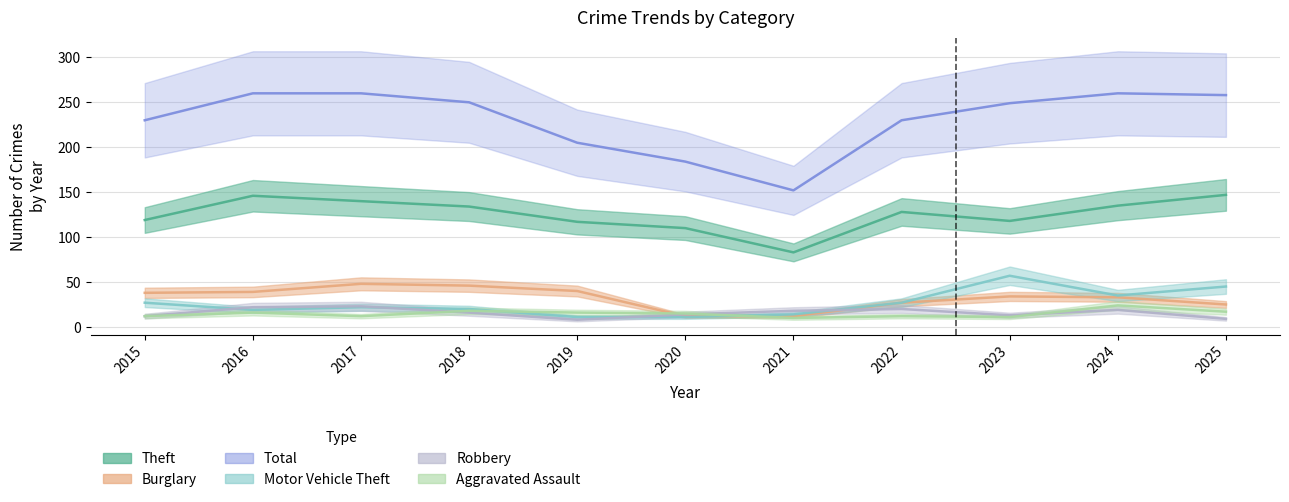

How many interior local peaks does the Burglary series have?

2